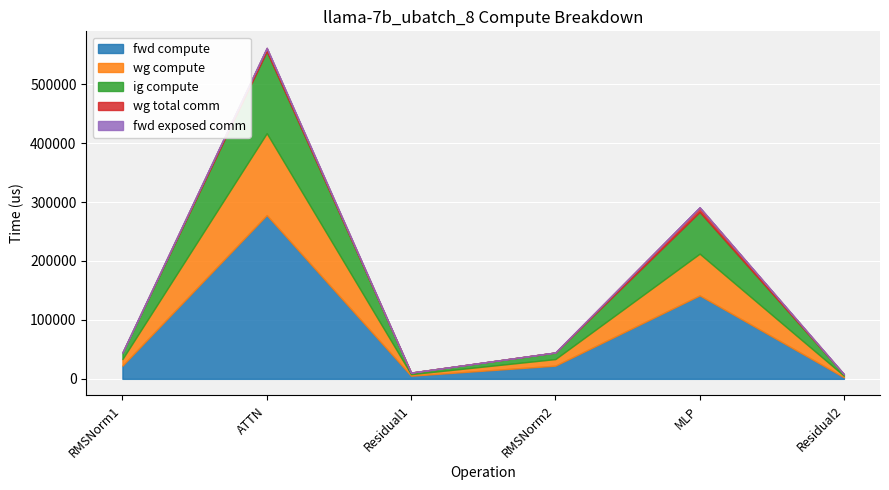

True or false: wg compute and fwd exposed comm cross at least once.

False